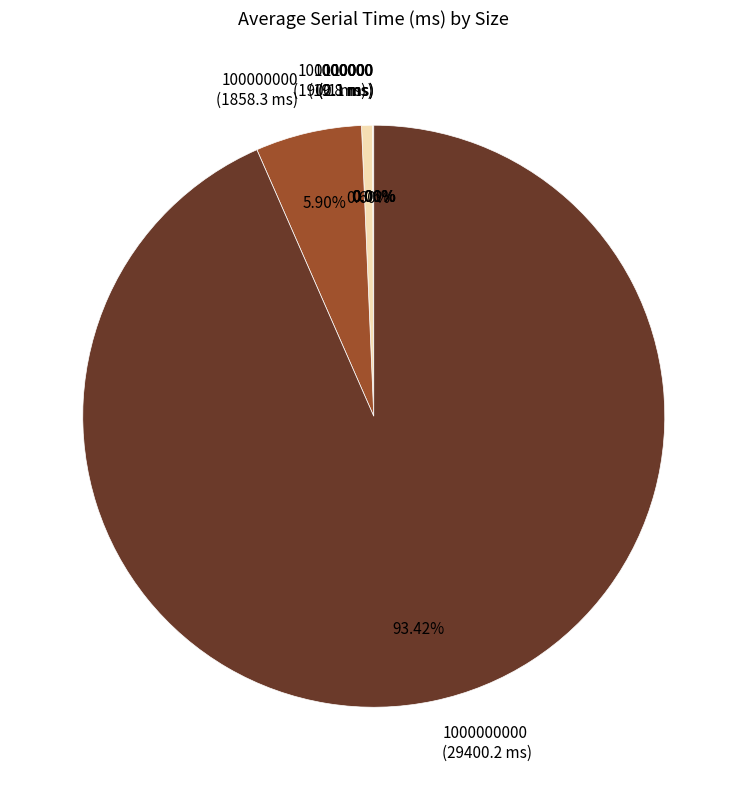

Does 1000000000 (29400.2 ms) represent more than half of the total?

Yes